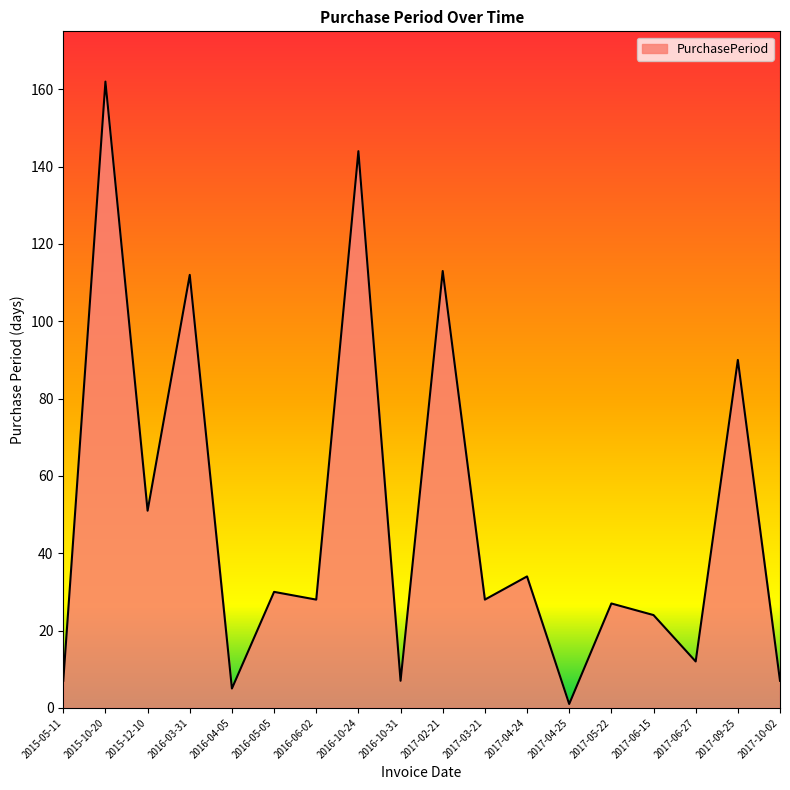

What is the greatest value displayed?

162